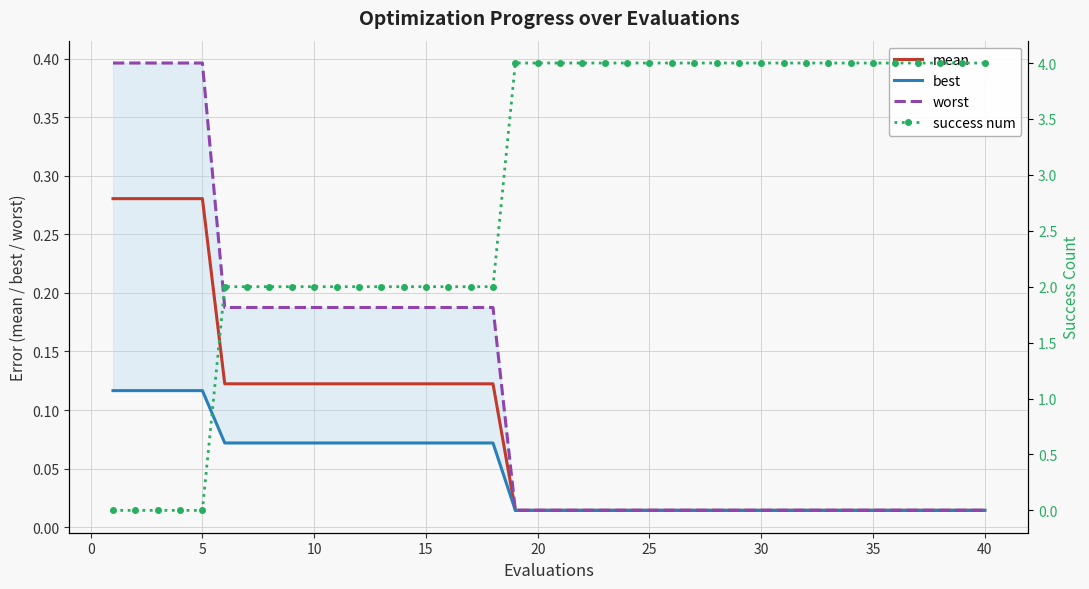

Reading left to right, extract all data points from this chart.

mean: 0.3	0.3	0.3	0.3	0.3	0.1	0.1	0.1	0.1	0.1	0.1	0.1	0.1	0.1	0.1	0.1	0.1	0.1	0.0	0.0	0.0	0.0	0.0	0.0	0.0	0.0	0.0	0.0	0.0	0.0	0.0	0.0	0.0	0.0	0.0	0.0	0.0	0.0	0.0	0.0
best: 0.1	0.1	0.1	0.1	0.1	0.1	0.1	0.1	0.1	0.1	0.1	0.1	0.1	0.1	0.1	0.1	0.1	0.1	0.0	0.0	0.0	0.0	0.0	0.0	0.0	0.0	0.0	0.0	0.0	0.0	0.0	0.0	0.0	0.0	0.0	0.0	0.0	0.0	0.0	0.0
worst: 0.4	0.4	0.4	0.4	0.4	0.2	0.2	0.2	0.2	0.2	0.2	0.2	0.2	0.2	0.2	0.2	0.2	0.2	0.0	0.0	0.0	0.0	0.0	0.0	0.0	0.0	0.0	0.0	0.0	0.0	0.0	0.0	0.0	0.0	0.0	0.0	0.0	0.0	0.0	0.0
success num: 0.0	0.0	0.0	0.0	0.0	2.0	2.0	2.0	2.0	2.0	2.0	2.0	2.0	2.0	2.0	2.0	2.0	2.0	4.0	4.0	4.0	4.0	4.0	4.0	4.0	4.0	4.0	4.0	4.0	4.0	4.0	4.0	4.0	4.0	4.0	4.0	4.0	4.0	4.0	4.0